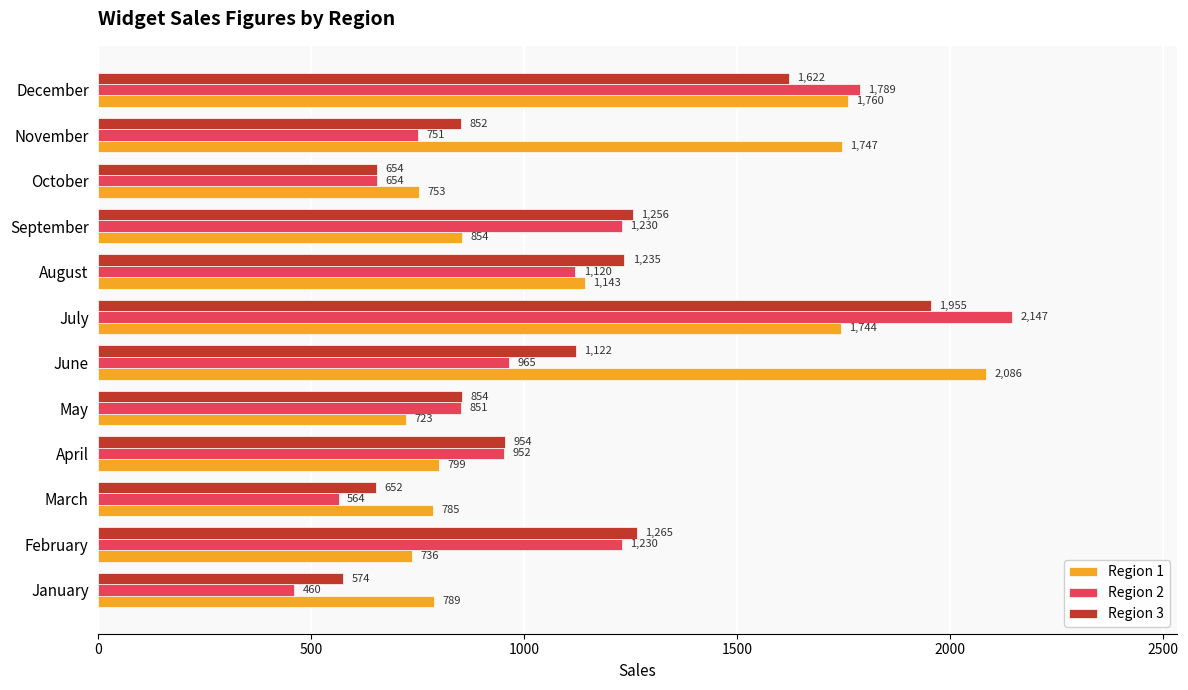

What is the spread (max minus min) of values at July?

403